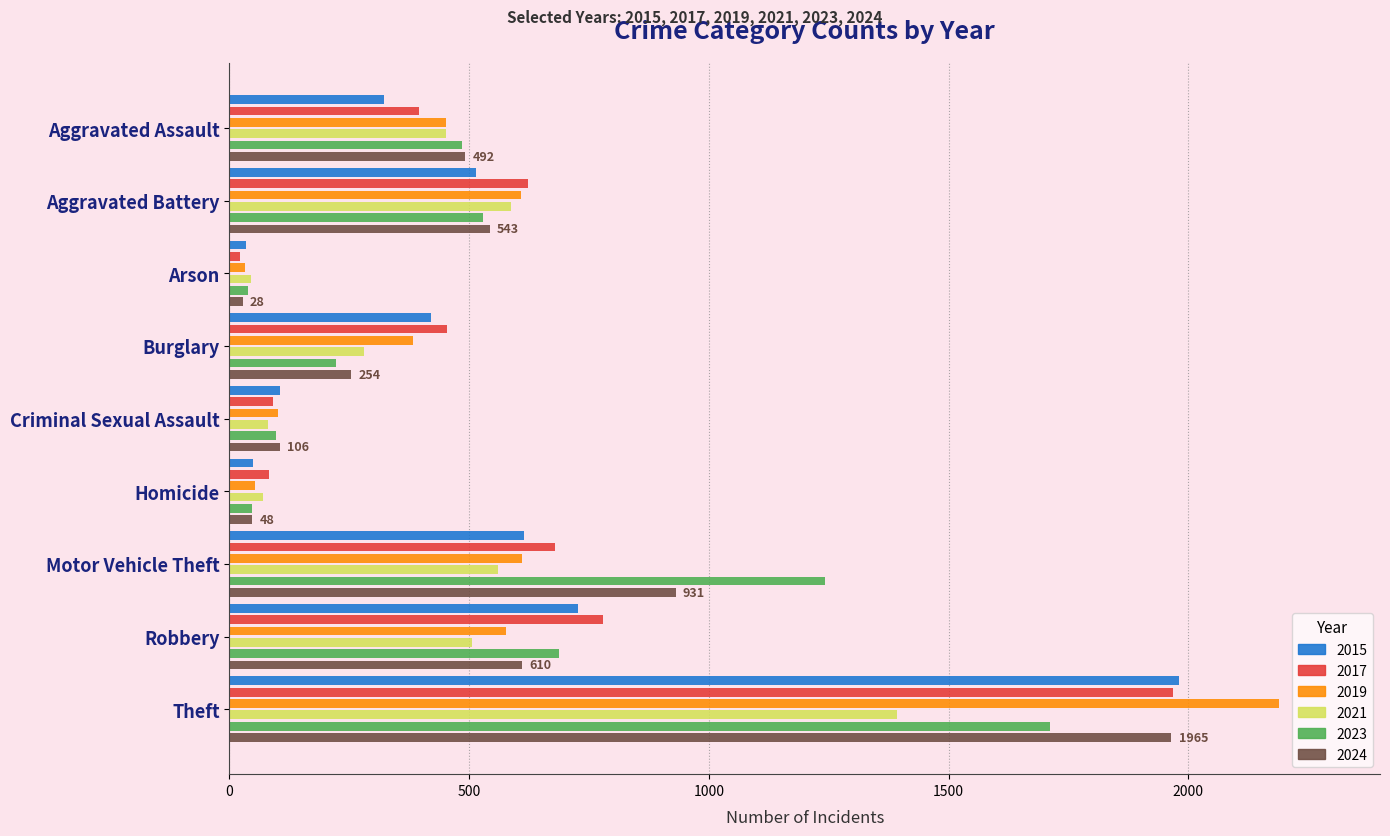

What is the difference between the second highest and second lowest values in the 2019 series?

558